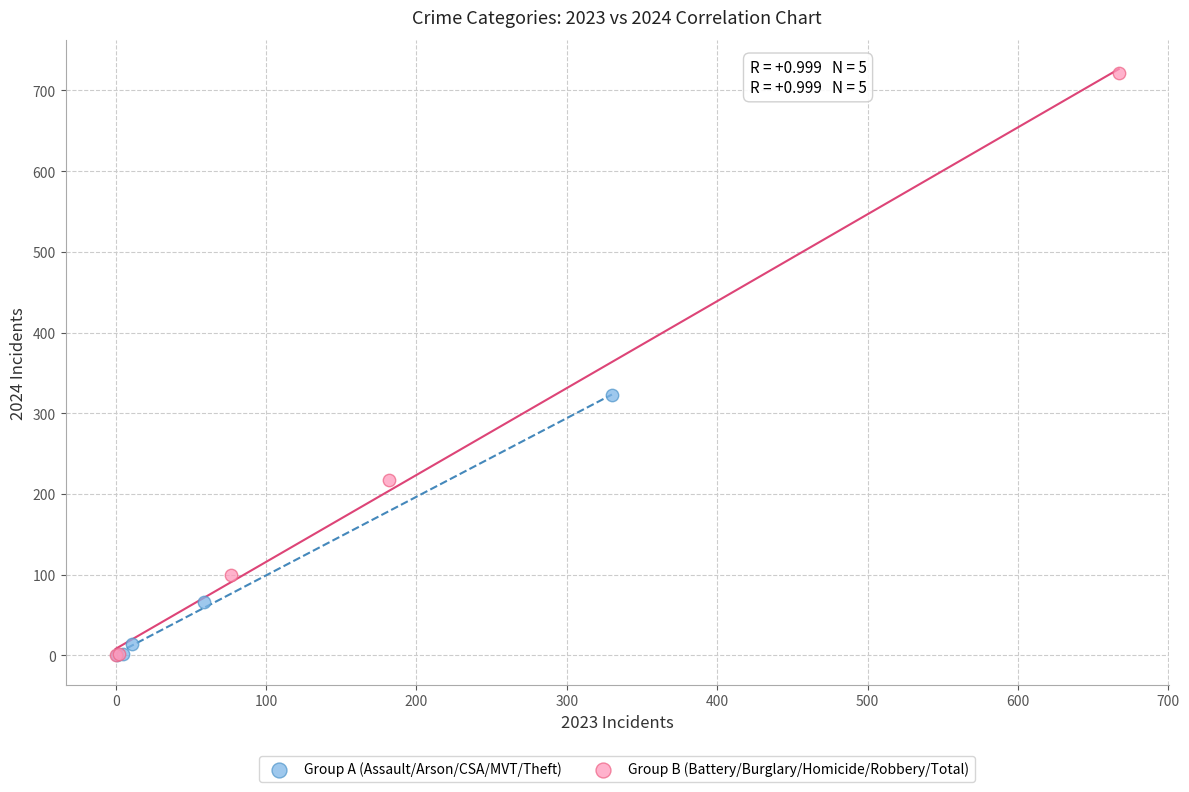

Which series reaches the maximum Y coordinate?

Group B (Battery/Burglary/Homicide/Robbery/Total)